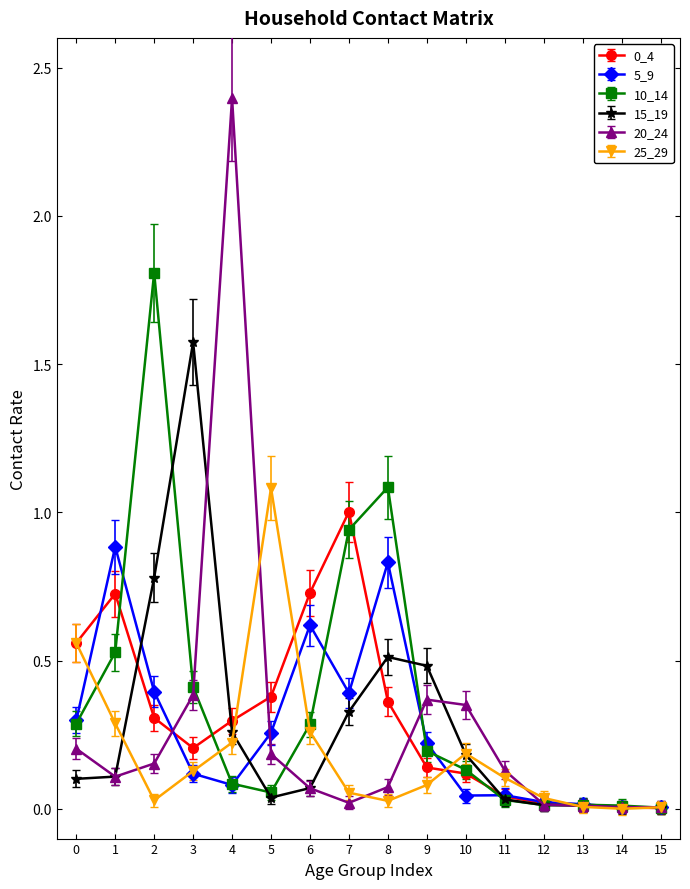

What is the total value across all series at 1?

2.6